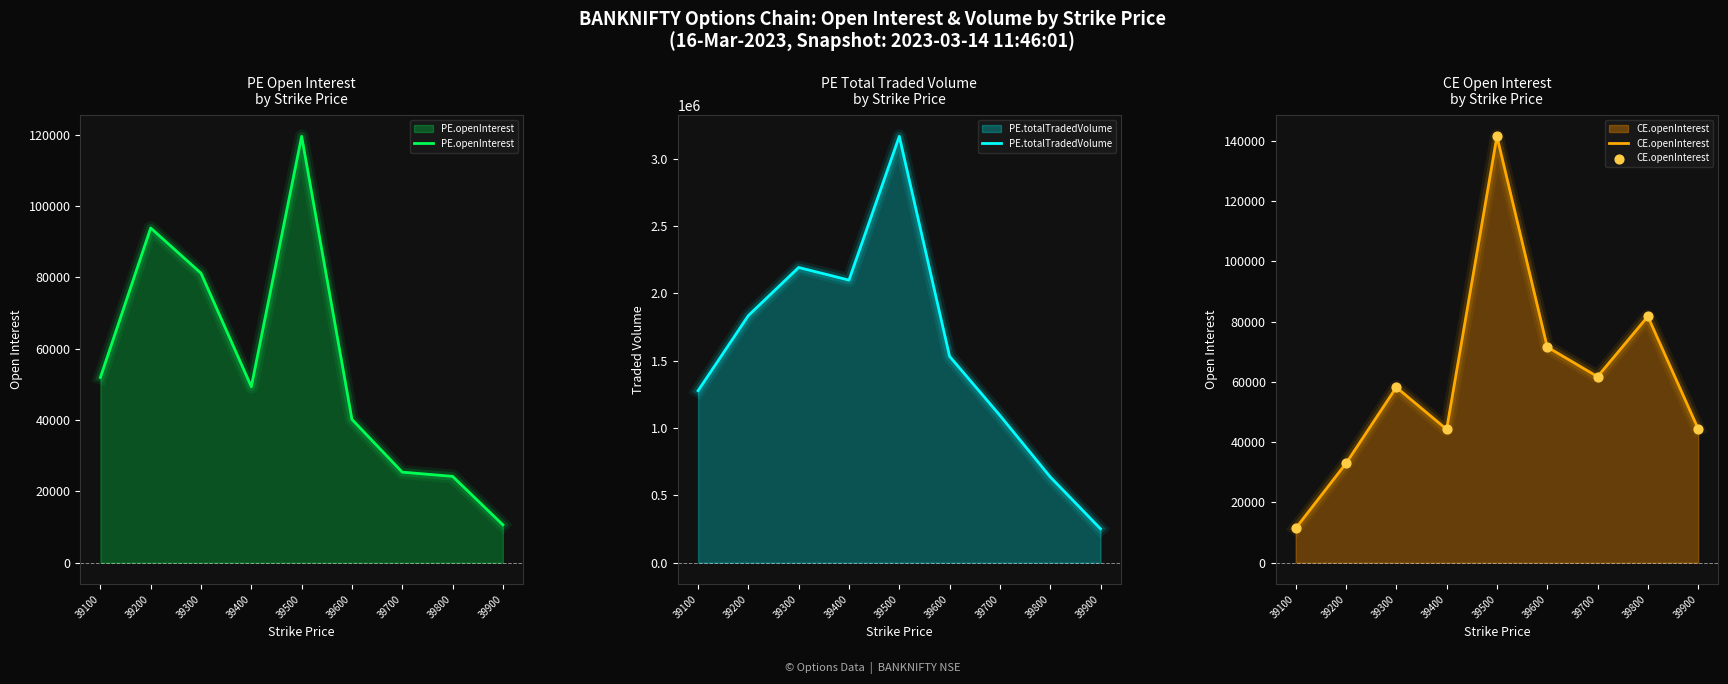

What are all the series names shown in the legend?

PE.openInterest, PE.totalTradedVolume, CE.openInterest